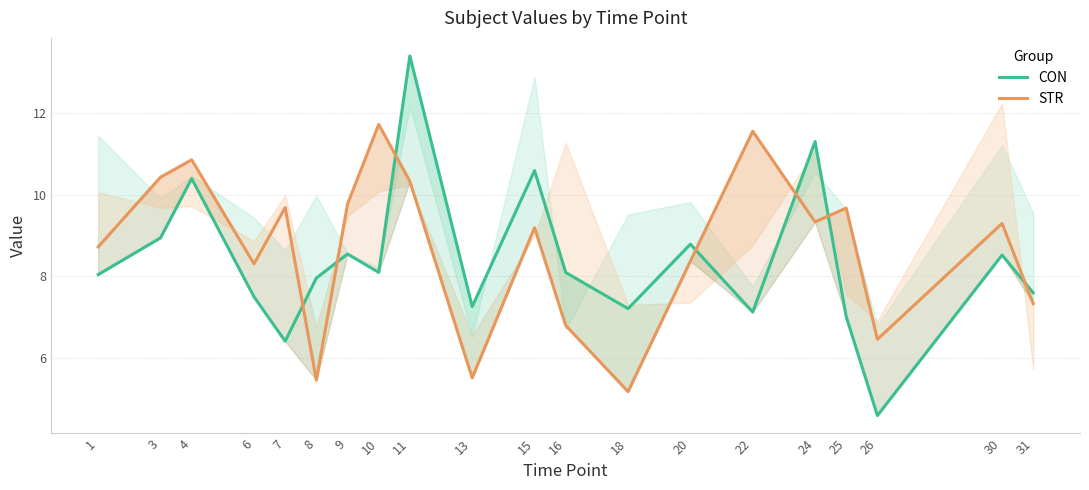

Is this an area chart (filled region under the line)?

No